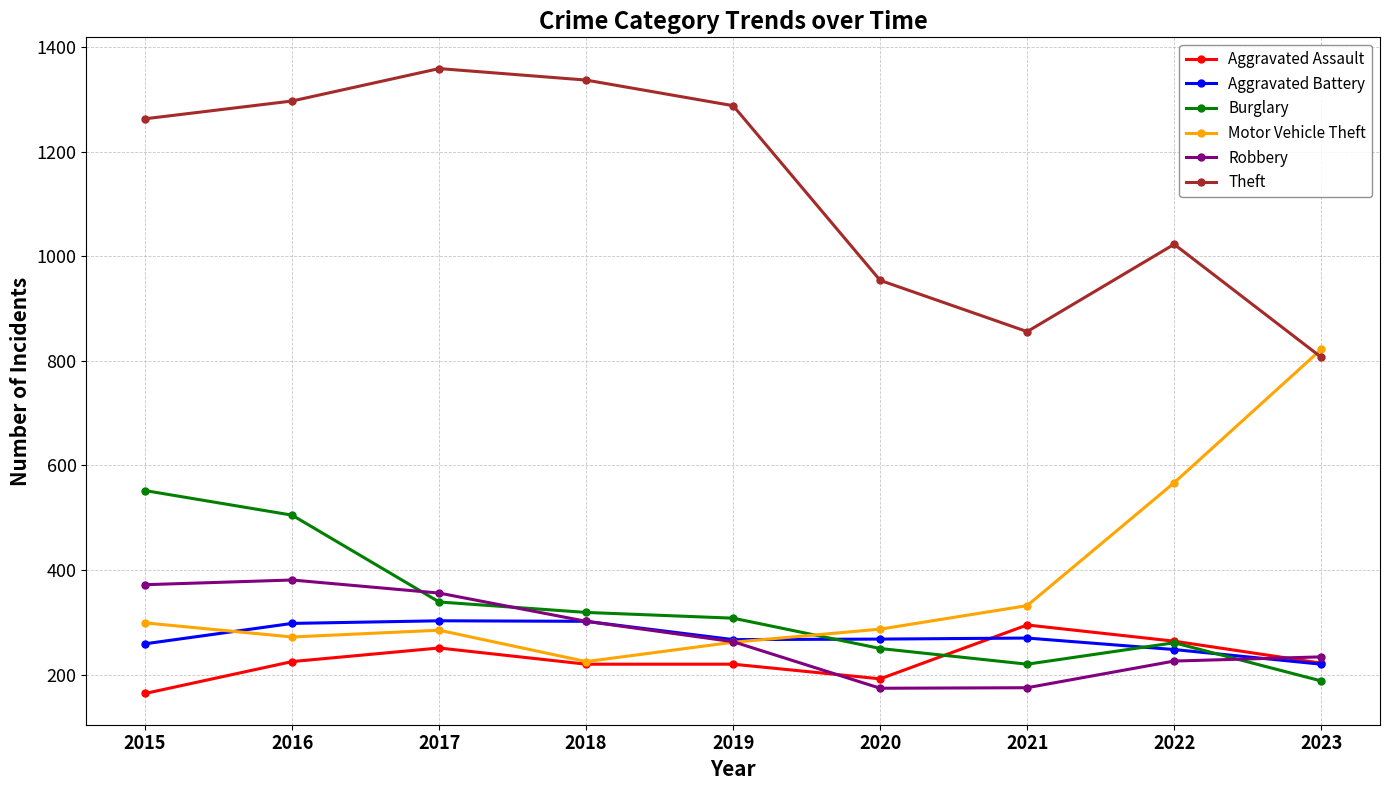

What are all the series names shown in the legend?

Aggravated Assault, Aggravated Battery, Burglary, Motor Vehicle Theft, Robbery, Theft